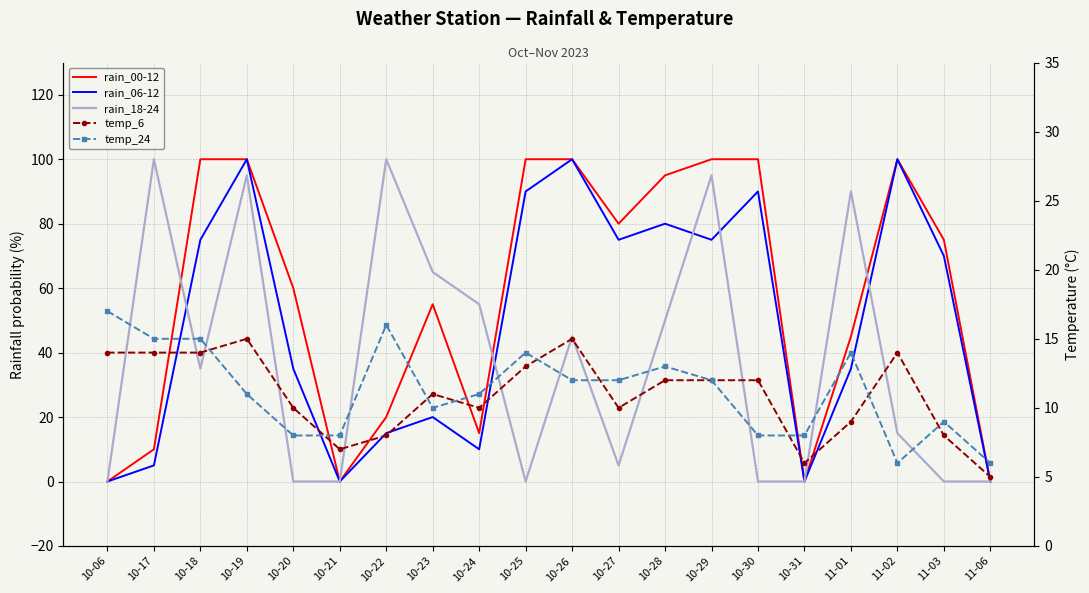

True or false: rain_06-12 and temp_6 intersect in this chart.

True